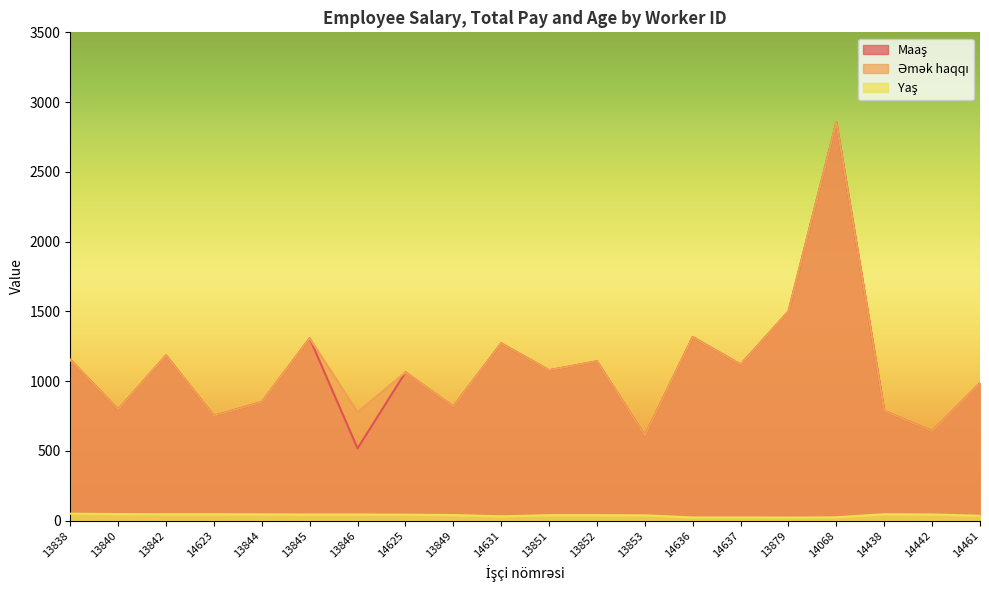

At which category does Yaş reach its first local valley?

14631